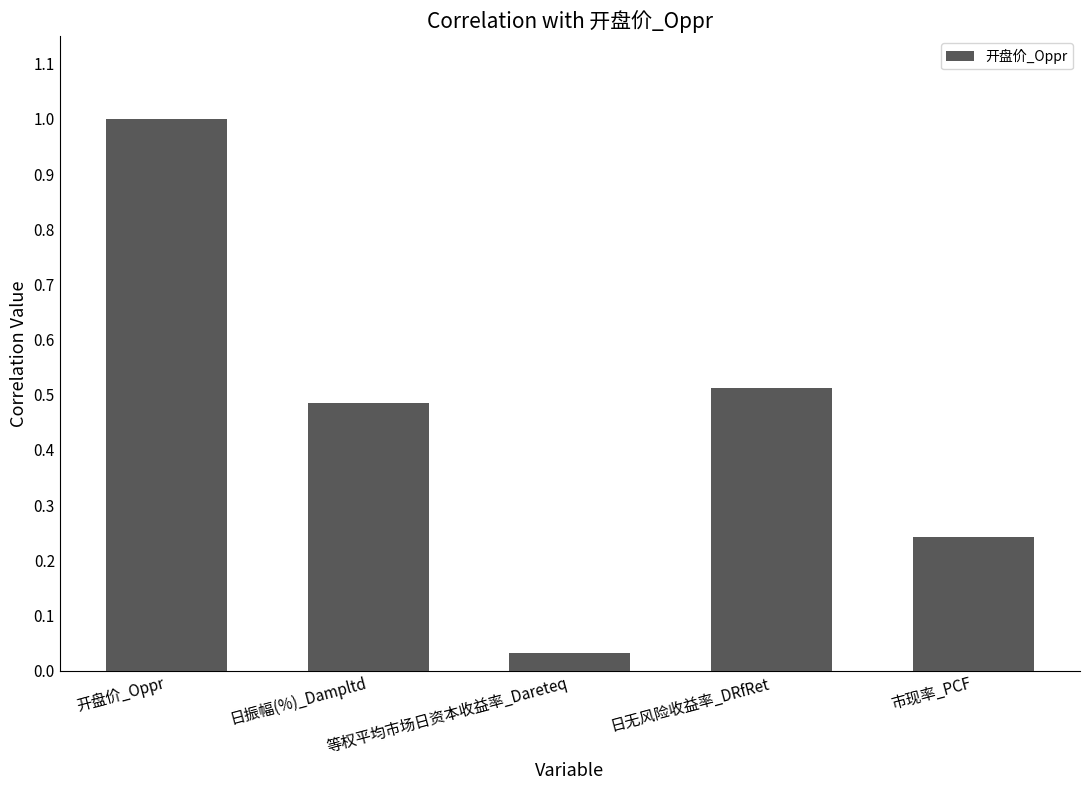

What is the maximum value shown in the chart?

1.0